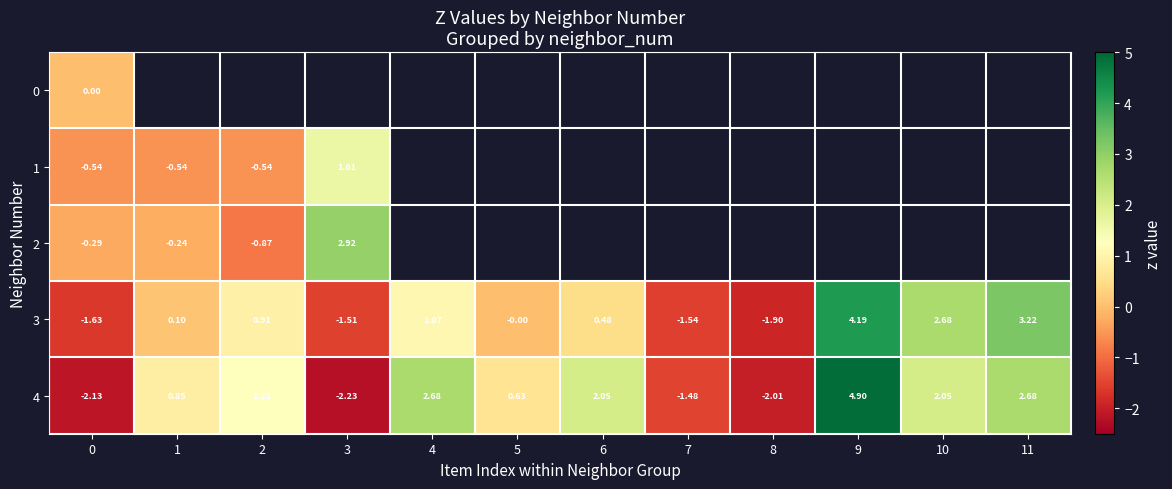

The 4 series shows 0.6 at 5. True or false?

True